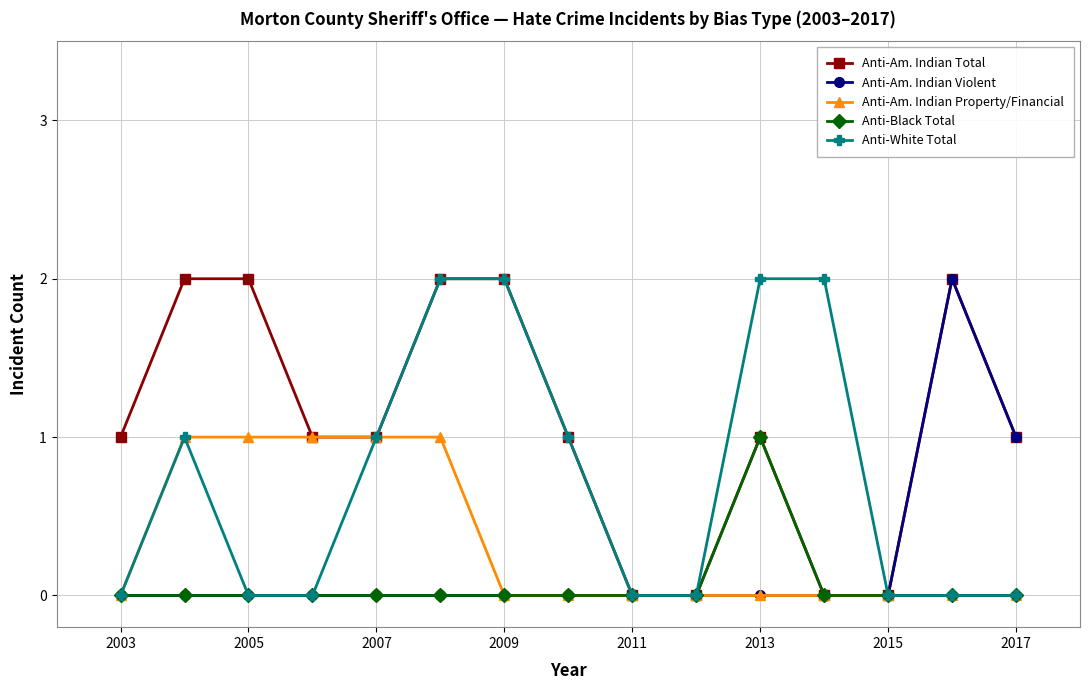

What is the value of the Anti-Am. Indian Violent point at the 14th from the left?

2